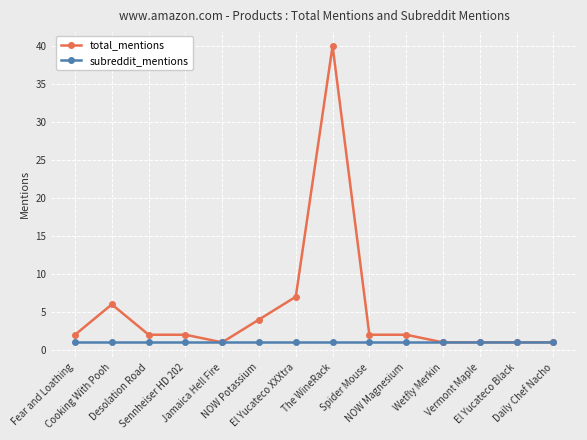

Rank the series by their average value, from highest to lowest.

total_mentions, subreddit_mentions